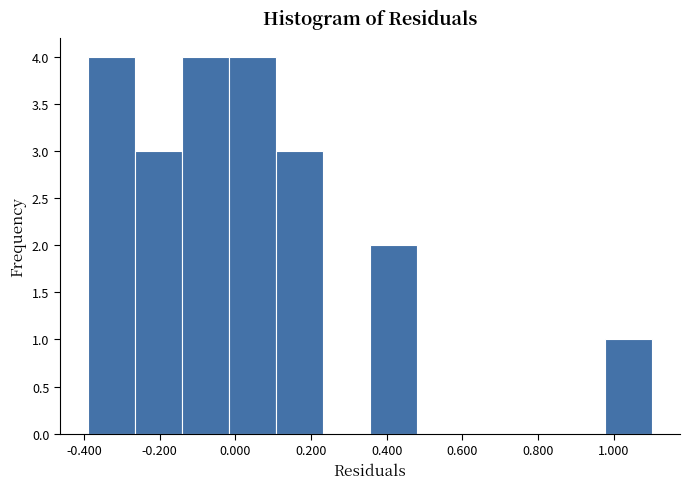

Reading left to right, transcribe this chart: for each bar, give the range it covers on the x-axis and its height. Neither the bar edges nor the heights are printed on the chart, so give them approximately, as read against the axes.

-0.38 to -0.26: 4
-0.26 to -0.14: 3
-0.14 to -0.02: 4
-0.02 to 0.10: 4
0.10 to 0.24: 3
0.24 to 0.36: 0
0.36 to 0.48: 2
0.48 to 0.60: 0
0.60 to 0.72: 0
0.72 to 0.86: 0
0.86 to 0.98: 0
0.98 to 1.10: 1